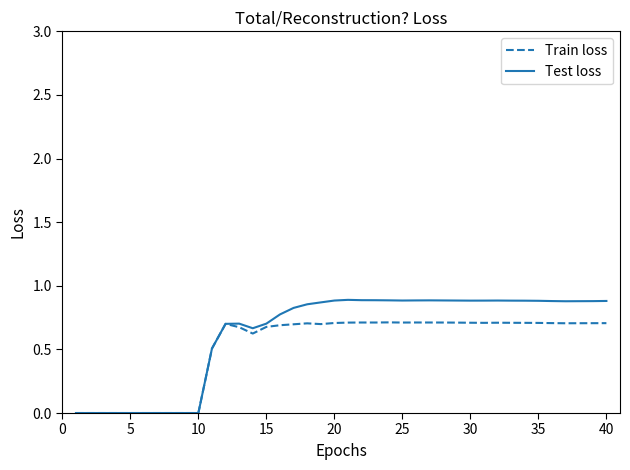

List the series in order of their peak value, lowest first.

Train loss, Test loss